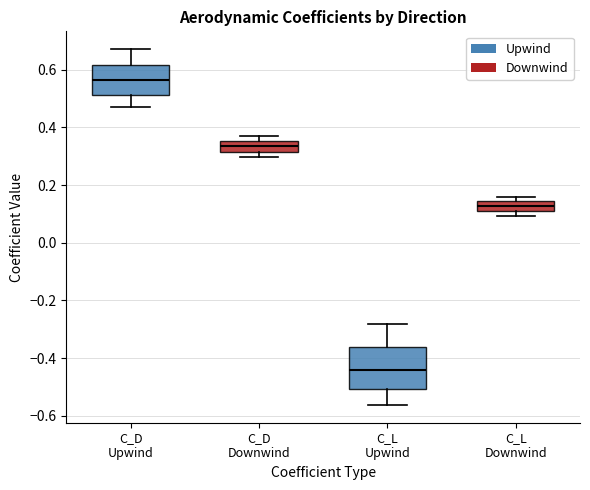

Reading left to right, read every box against the y-axis: the position of its median line, the range the box covers, and the ends of its whiskers. The values are not printed on the chart, so give them approximately, as read against the axis.

C_D Upwind: median 0.56, box 0.52 to 0.62, whiskers 0.48 to 0.68
C_D Downwind: median 0.34, box 0.32 to 0.36, whiskers 0.30 to 0.38
C_L Upwind: median -0.44, box -0.50 to -0.36, whiskers -0.56 to -0.28
C_L Downwind: median 0.12 (inside the box), box 0.12 to 0.14, whiskers 0.10 to 0.16